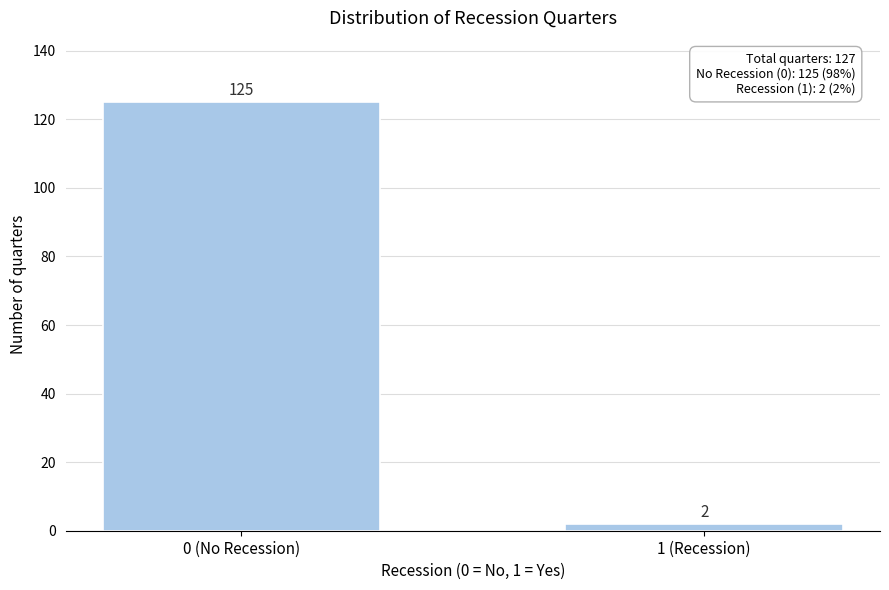

Reading left to right, what are all the values shown in this chart?

125	2